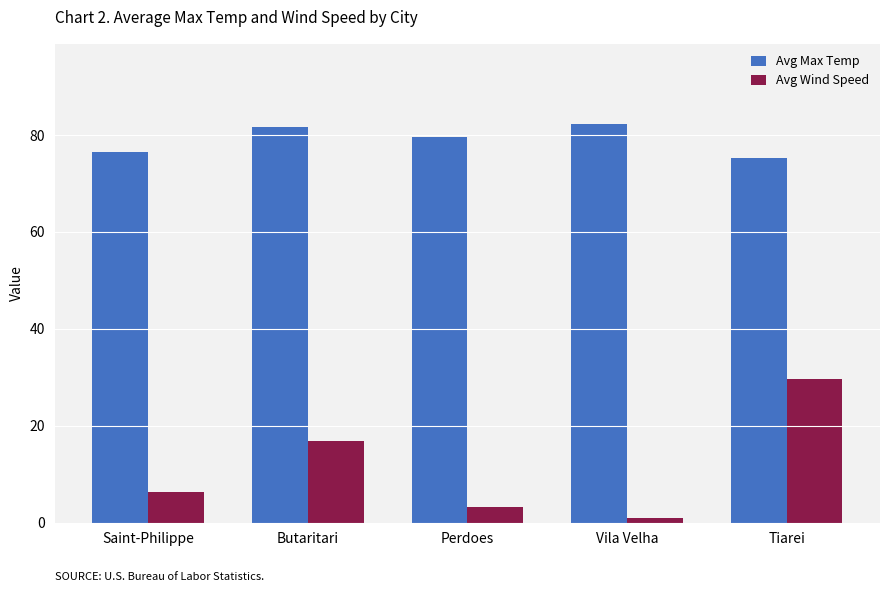

What is the sum of the Avg Max Temp values at Saint-Philippe and Butaritari?

158.2